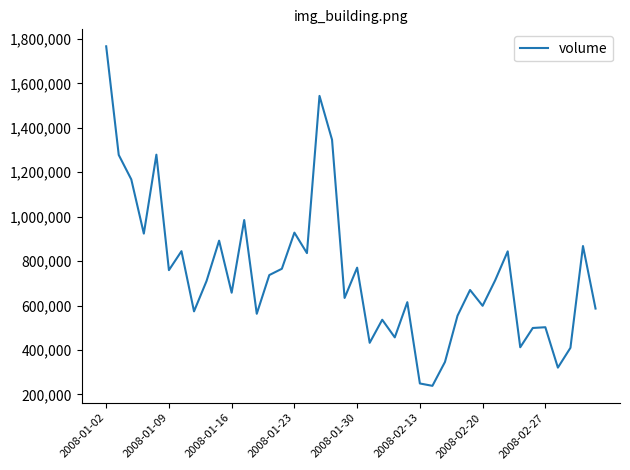

What is the minimum value shown in the chart?

238418